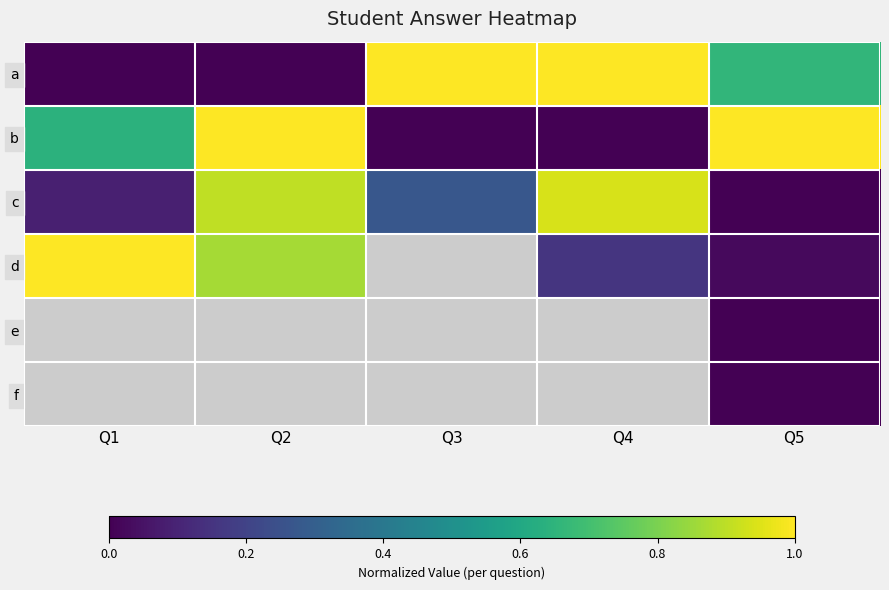

Which series changed the most between Q1 and Q2?

c